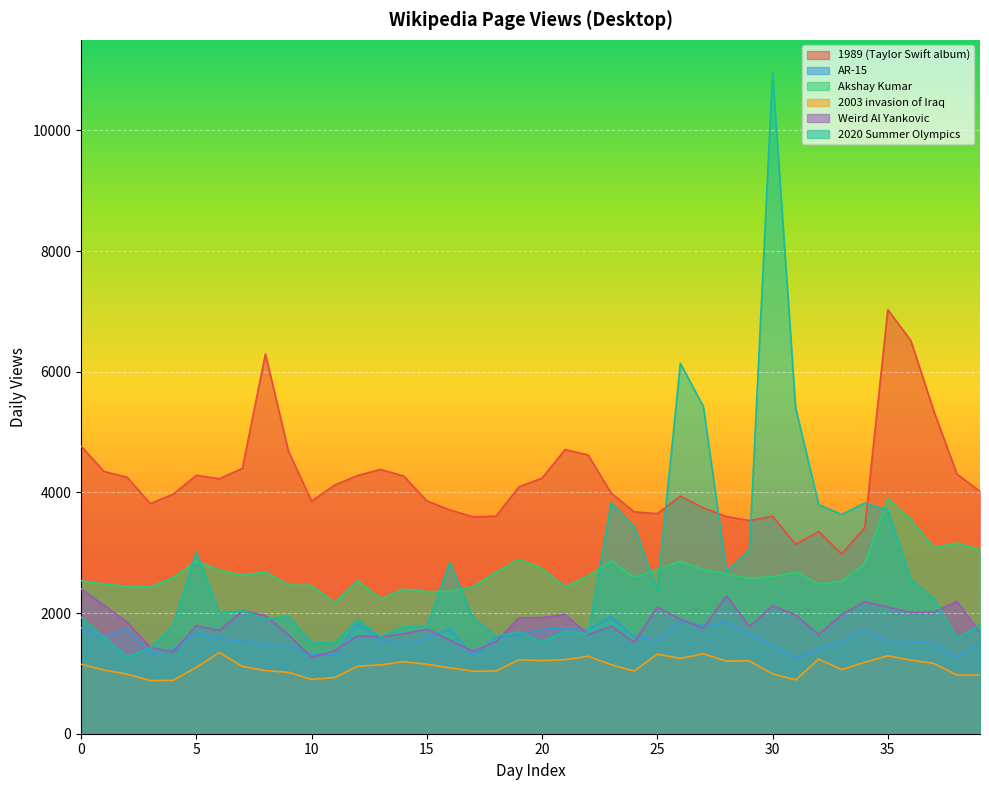

What is the sum of the AR-15 values at 1 and 5?

3279.0